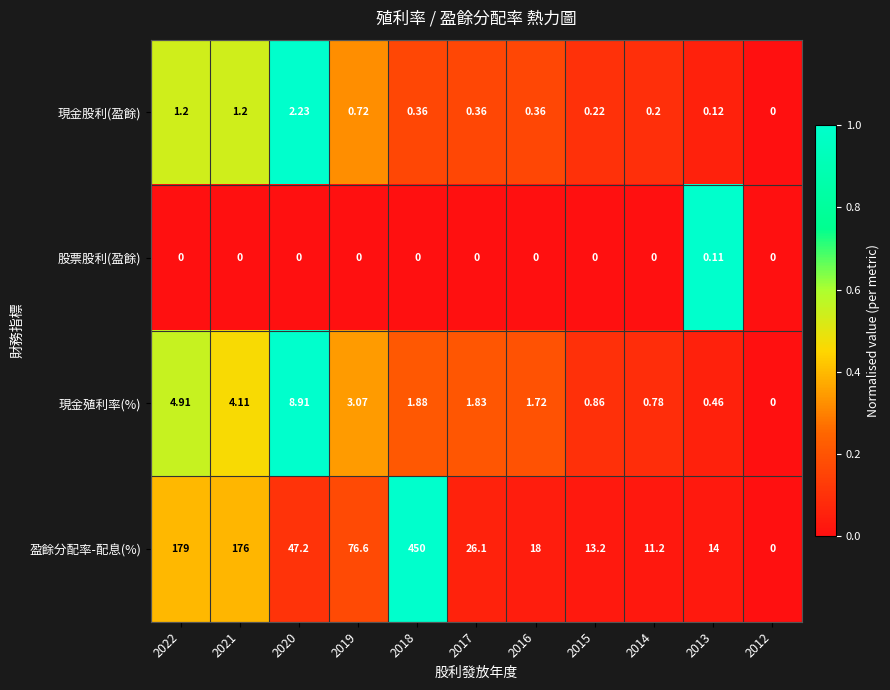

How many distinct data groups are displayed?

4